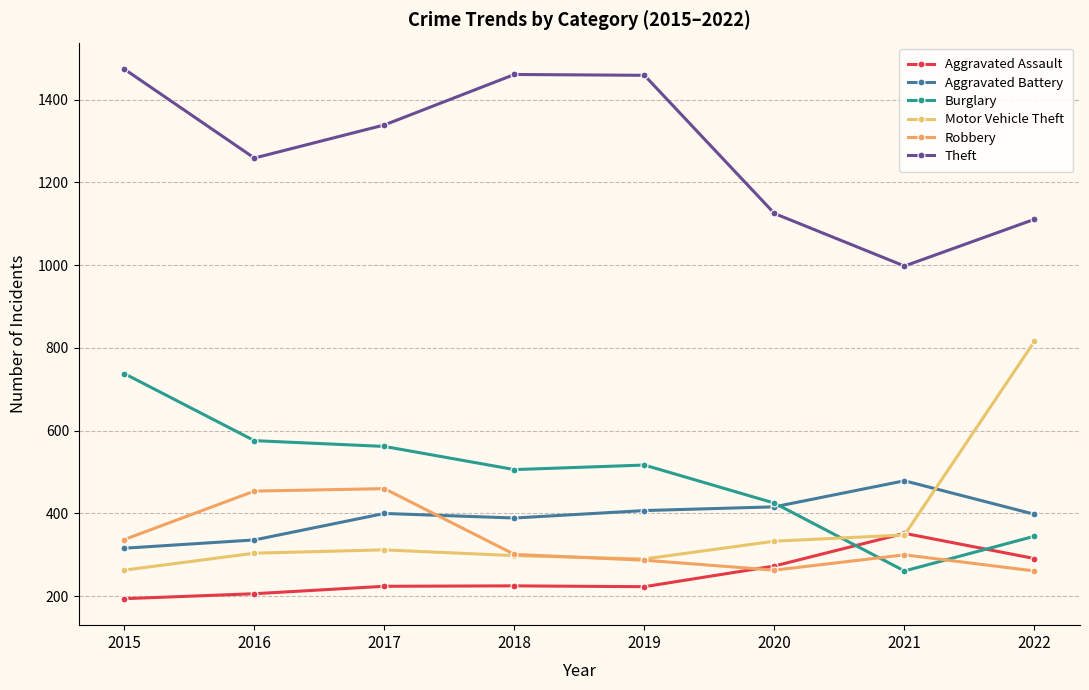

True or false: Theft and Aggravated Battery cross at least once.

False